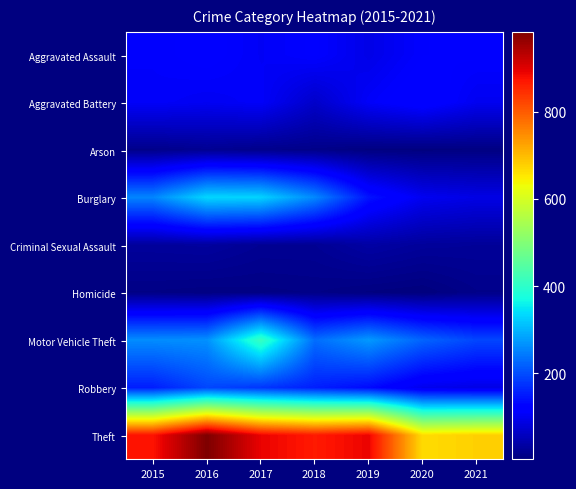

Which series has the largest total across all categories?

Theft